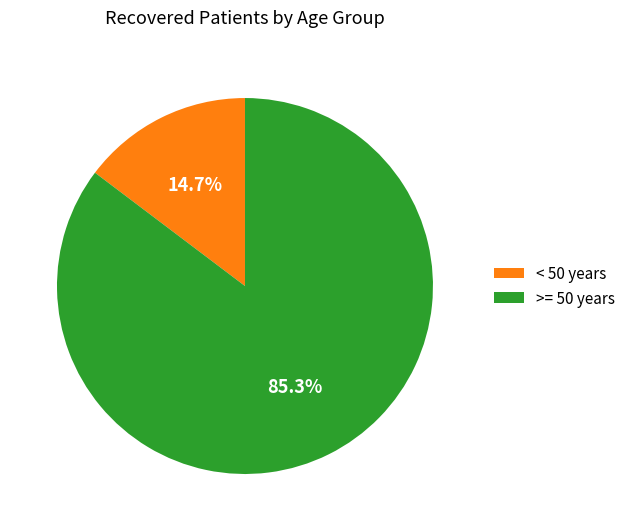

To the nearest percent, what is the average slice percentage?

50%